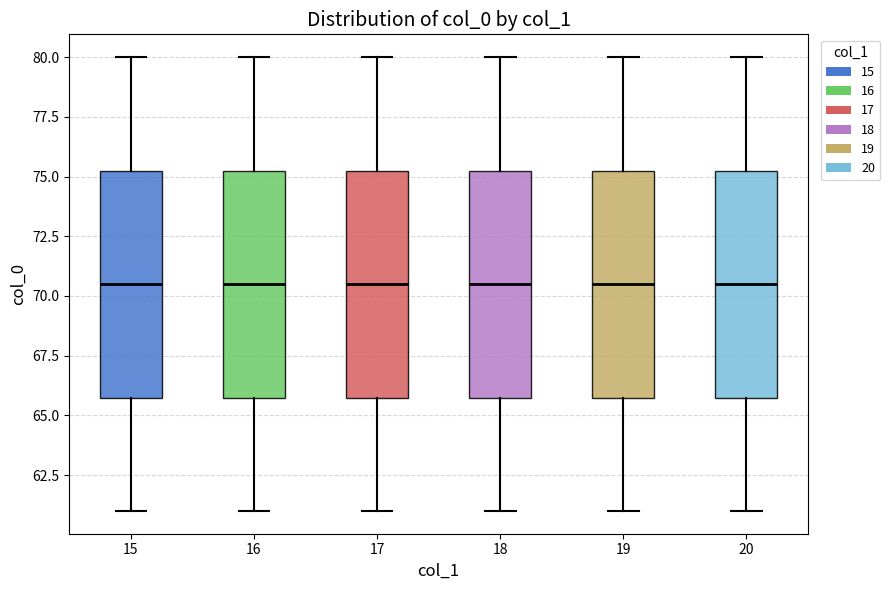

Reading left to right, transcribe this box plot: for each box, give where its median line is, the range the box spans, and where its two whiskers end, as read against the y-axis. The values are not printed on the chart, so give them approximately, as read against the axis.

15: median 70.5, box 66.0 to 75.5, whiskers 61.0 to 80.0
16: median 70.5, box 66.0 to 75.5, whiskers 61.0 to 80.0
17: median 70.5, box 66.0 to 75.5, whiskers 61.0 to 80.0
18: median 70.5, box 66.0 to 75.5, whiskers 61.0 to 80.0
19: median 70.5, box 66.0 to 75.5, whiskers 61.0 to 80.0
20: median 70.5, box 66.0 to 75.5, whiskers 61.0 to 80.0